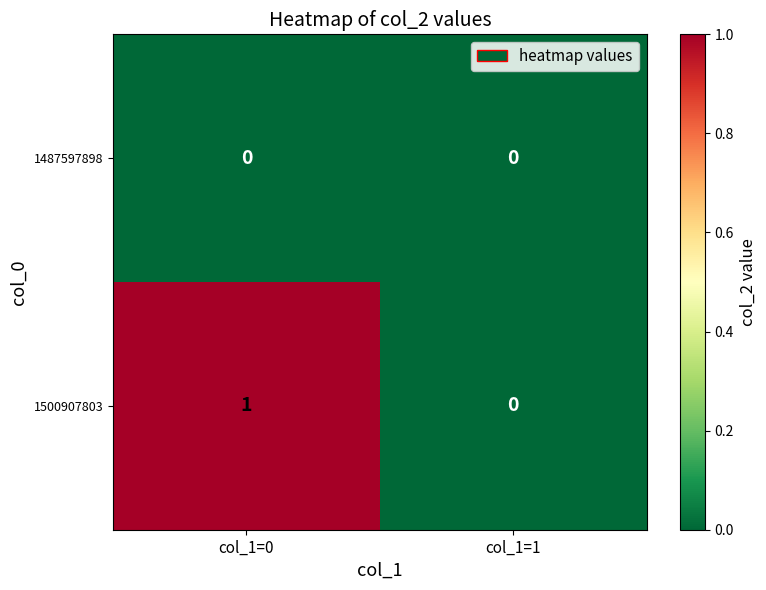

Rank the series by their average value, from lowest to highest.

1487597898, 1500907803